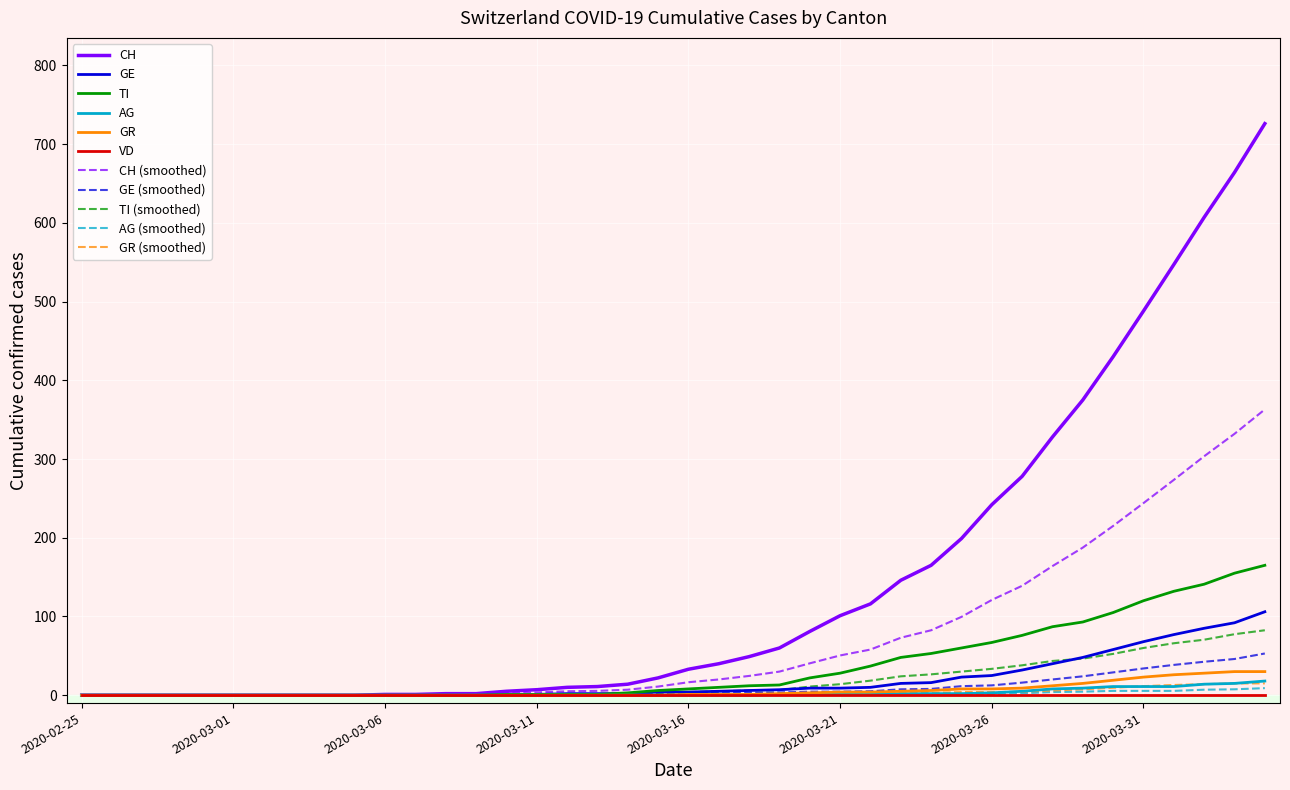

What is the greatest value displayed?

726.0